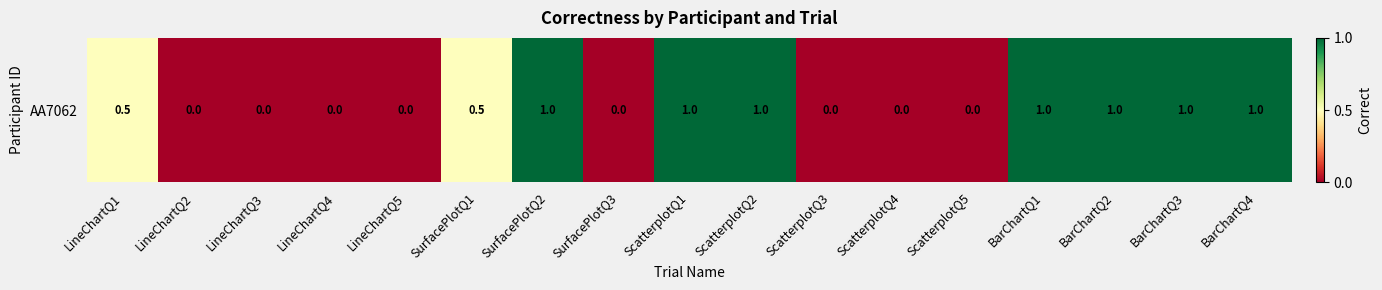

List the labels in order of value, smallest first.

LineChartQ2, LineChartQ3, LineChartQ4, LineChartQ5, SurfacePlotQ3, ScatterplotQ3, ScatterplotQ4, ScatterplotQ5, LineChartQ1, SurfacePlotQ1, SurfacePlotQ2, ScatterplotQ1, ScatterplotQ2, BarChartQ1, BarChartQ2, BarChartQ3, BarChartQ4